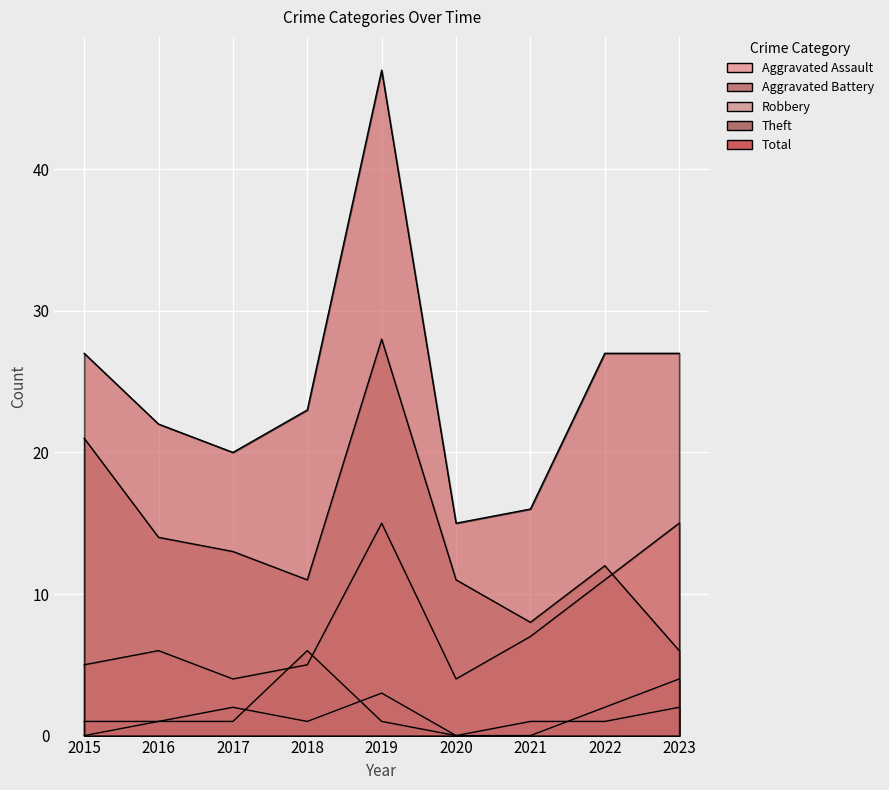

Which series has the widest spread of values?

Total